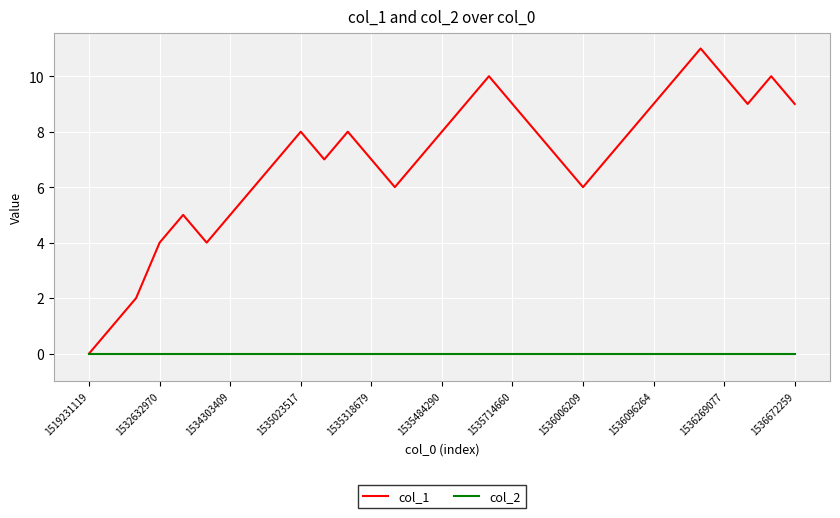

Reading left to right, transcribe all the data shown in this chart.

col_1: 0	1	2	4	5	4	5	6	7	8	7	8	7	6	7	8	9	10	9	8	7	6	7	8	9	10	11	10	9	10	9
col_2: 0	0	0	0	0	0	0	0	0	0	0	0	0	0	0	0	0	0	0	0	0	0	0	0	0	0	0	0	0	0	0